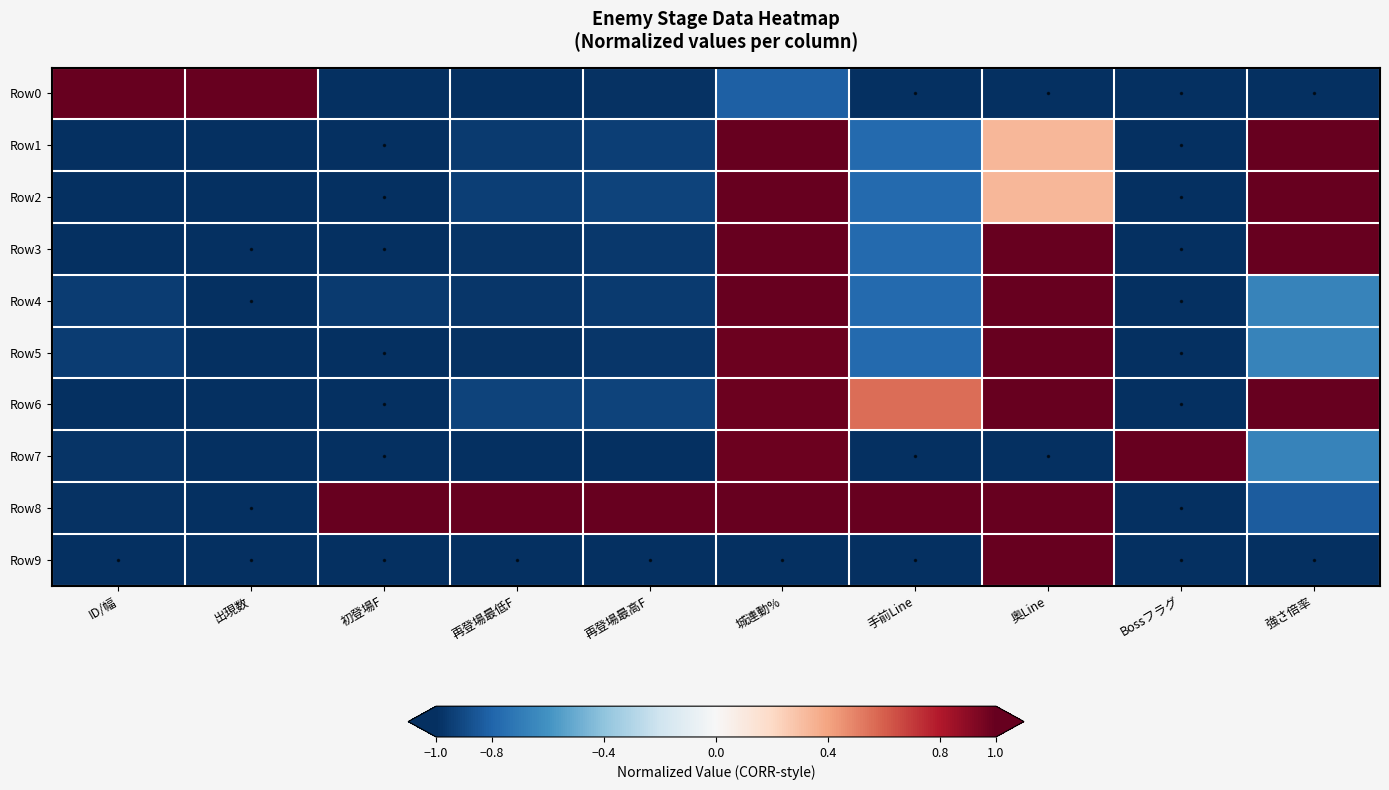

Which label corresponds to the smallest value in the chart?

手前Line